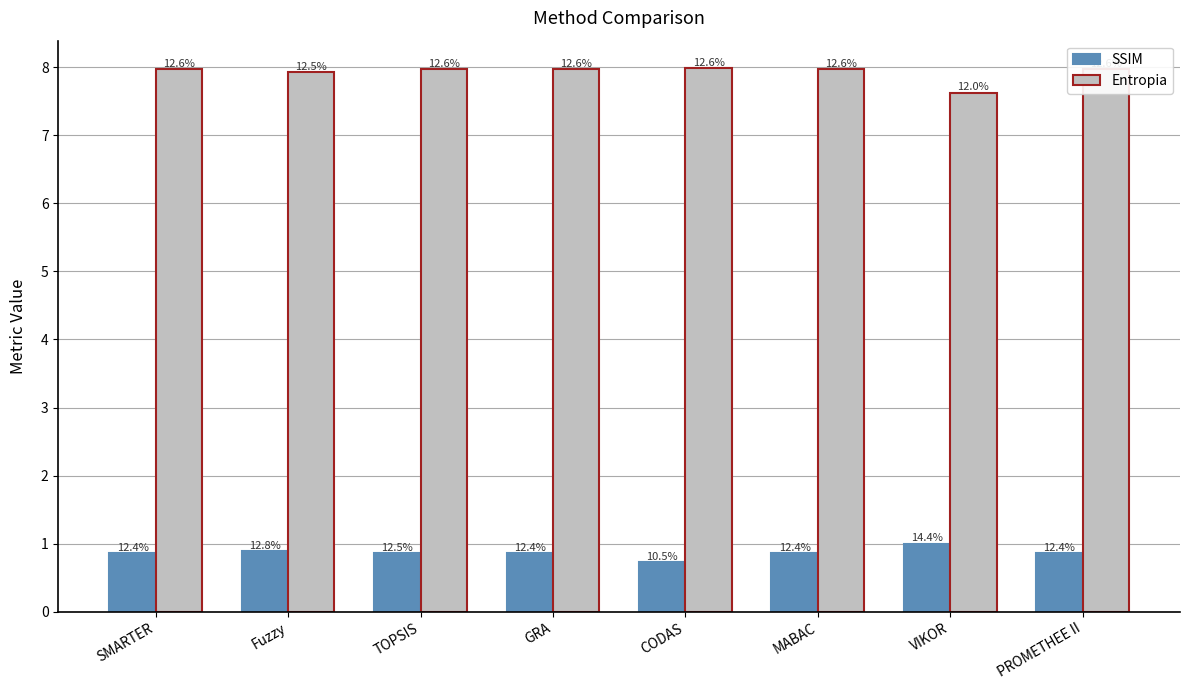

What is the difference between the highest and lowest values at TOPSIS?

7.1